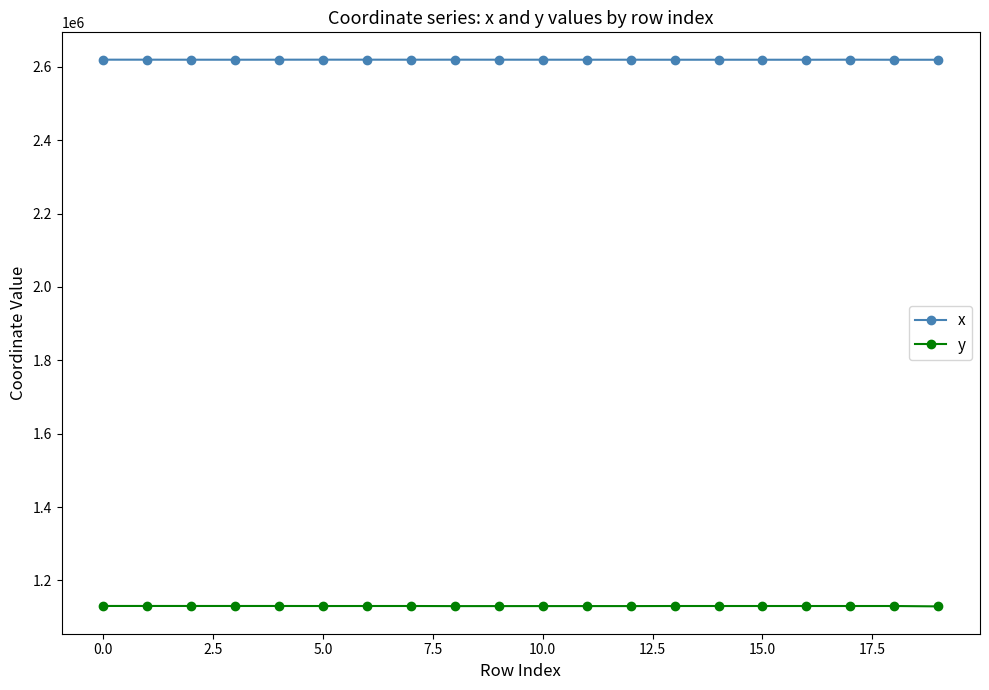

Which series has the widest spread of values?

y